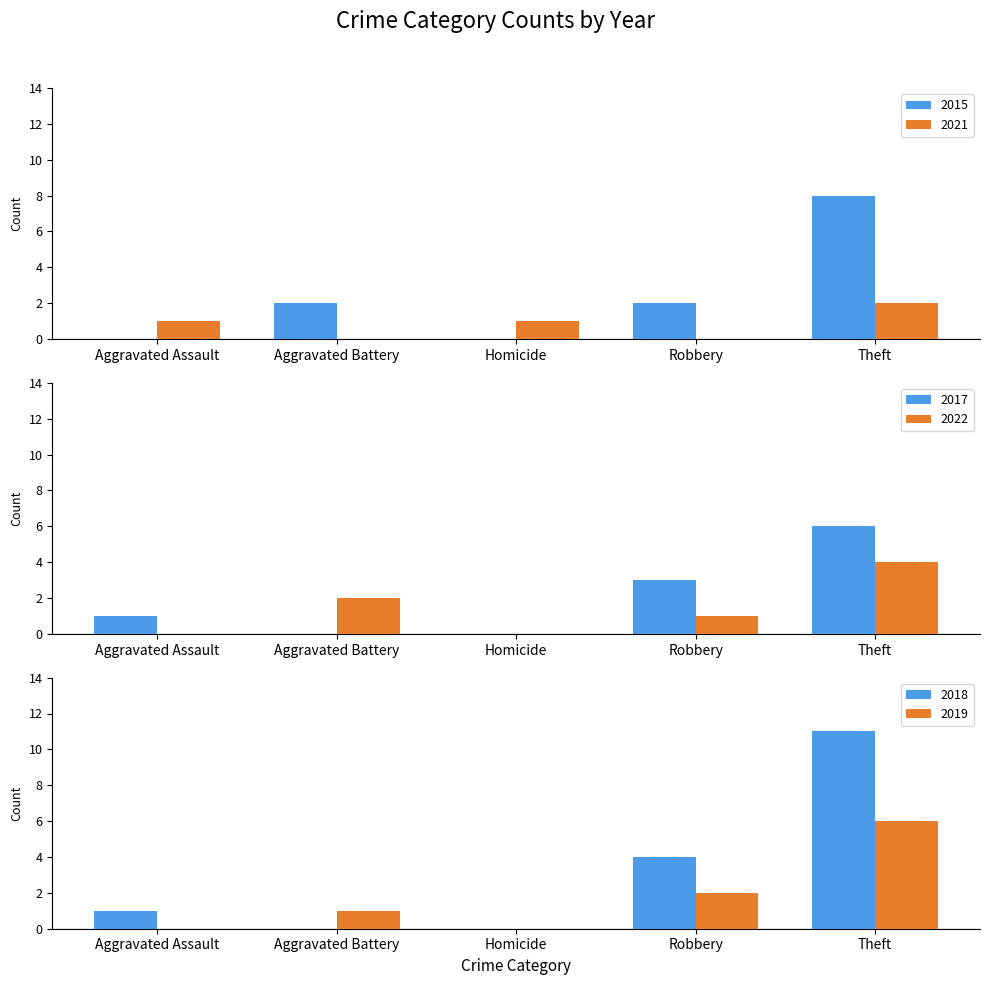

Is it true that 2017 equals 10 at Theft?

False